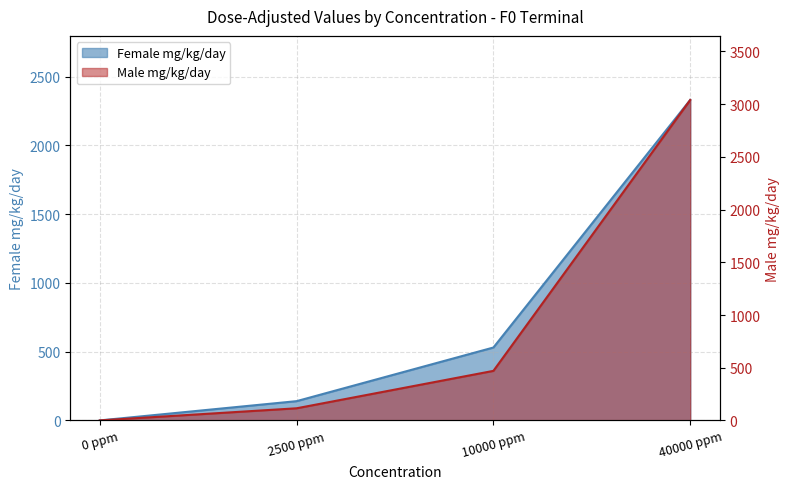

How many positive values does the Female mg/kg/day series have?

3